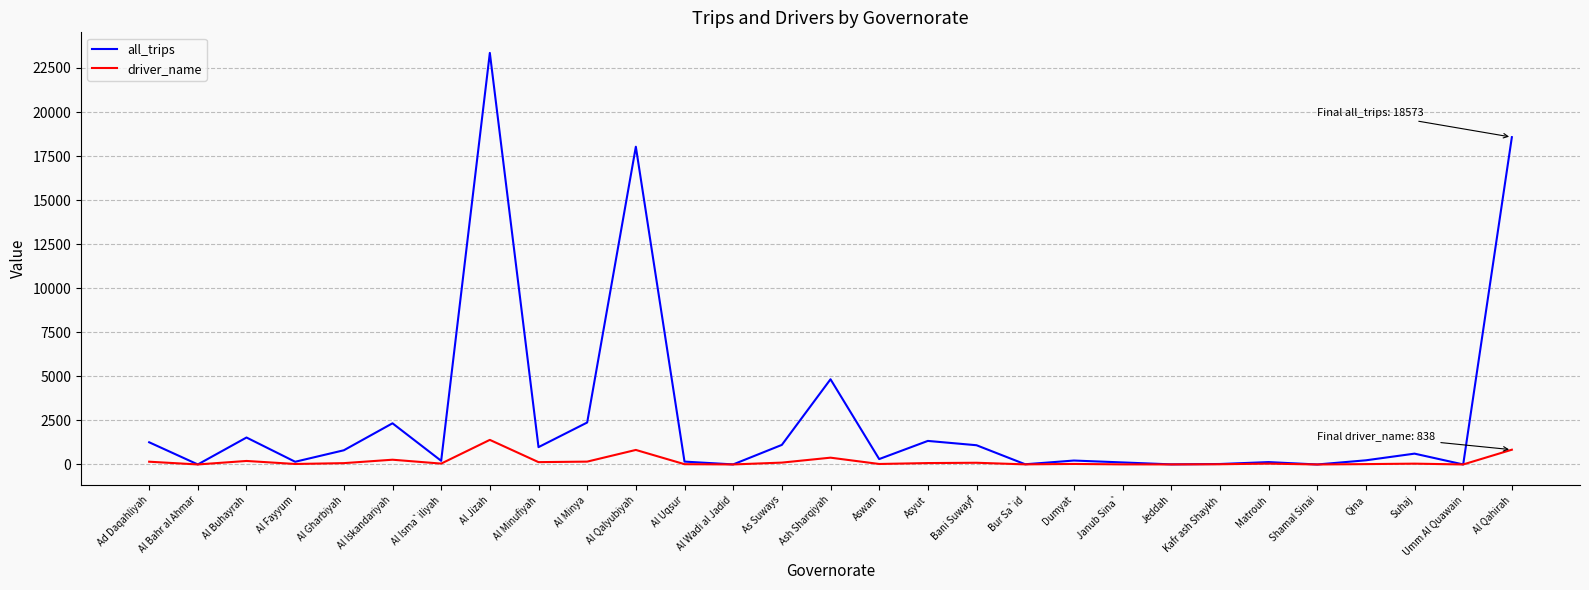

At how many categories does at least one series exceed 9864?

3